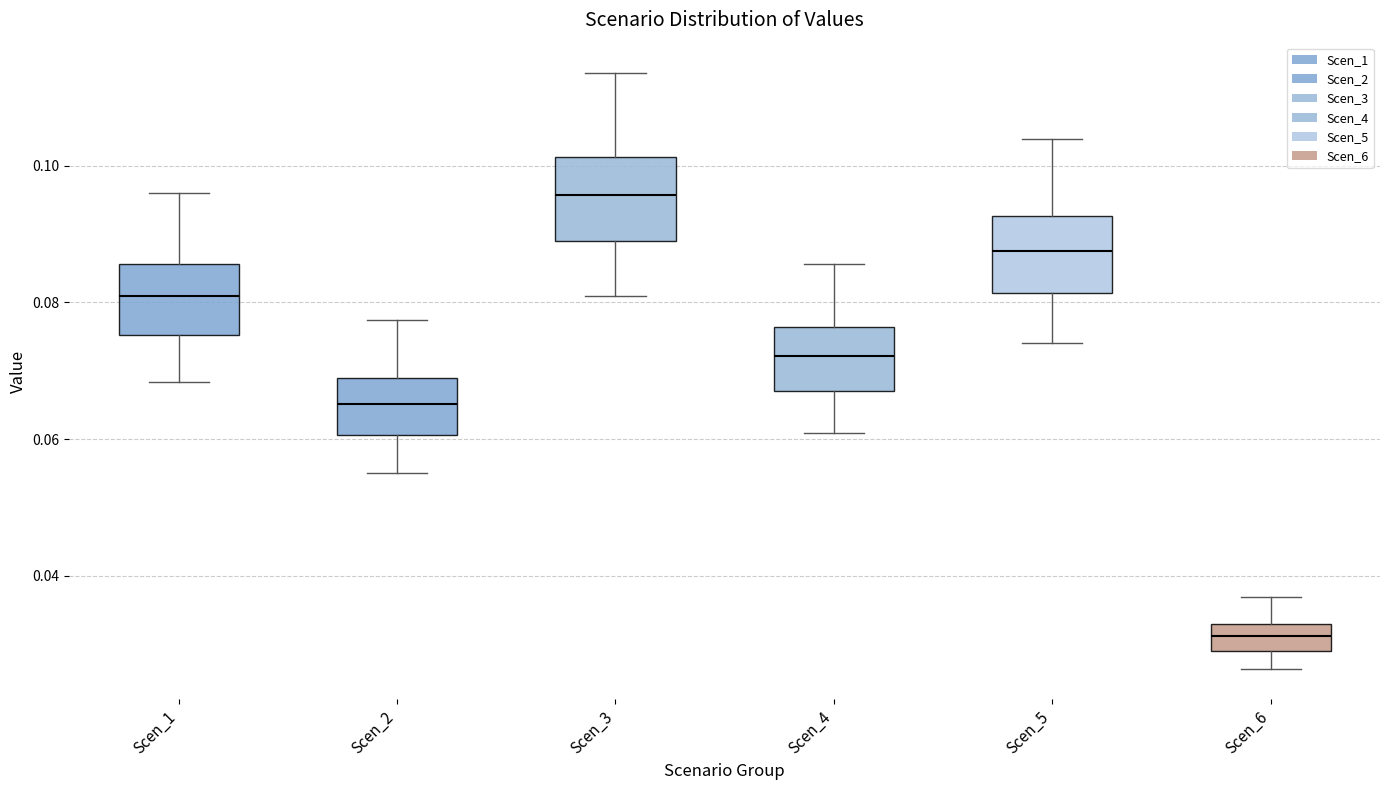

Reading left to right, read every box against the y-axis: the position of its median line, the range the box covers, and the ends of its whiskers. The values are not printed on the chart, so give them approximately, as read against the axis.

Scen_1: median 0.080, box 0.076 to 0.086, whiskers 0.068 to 0.096
Scen_2: median 0.066, box 0.060 to 0.068, whiskers 0.056 to 0.078
Scen_3: median 0.096, box 0.090 to 0.102, whiskers 0.080 to 0.114
Scen_4: median 0.072, box 0.068 to 0.076, whiskers 0.060 to 0.086
Scen_5: median 0.088, box 0.082 to 0.092, whiskers 0.074 to 0.104
Scen_6: median 0.032 (inside the box), box 0.028 to 0.032, whiskers 0.026 to 0.036